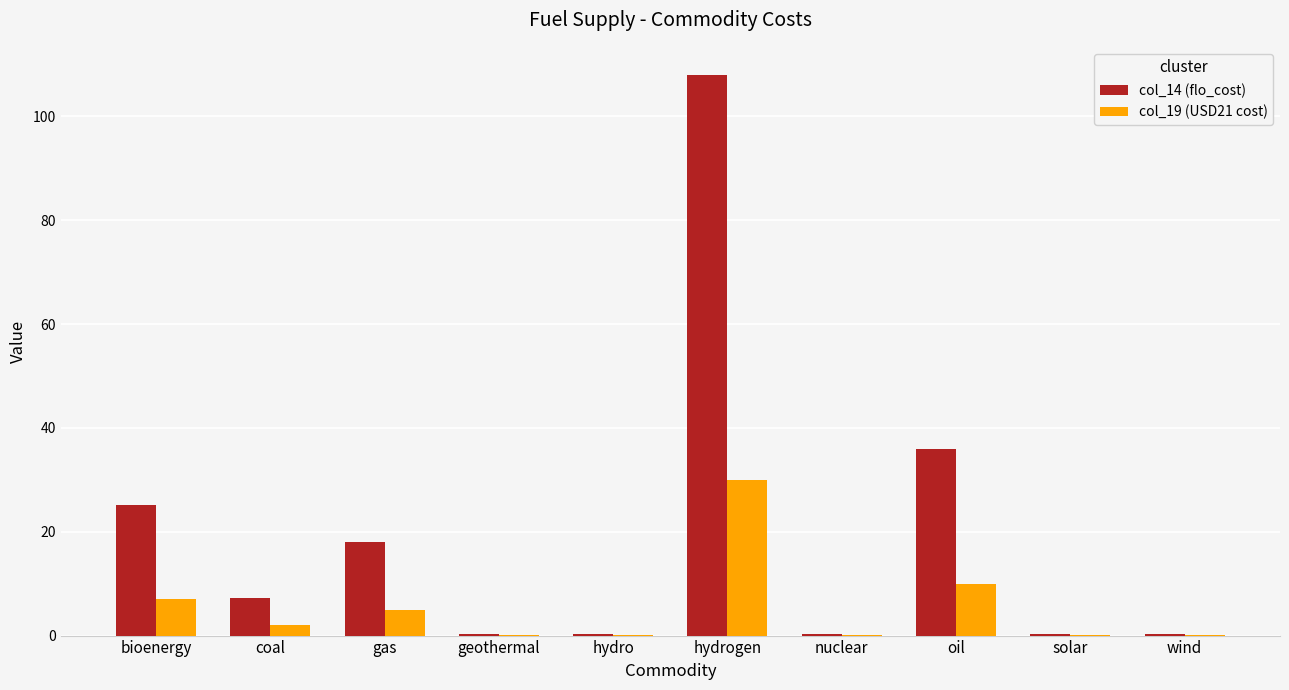

What is the maximum value shown in the chart?

108.0